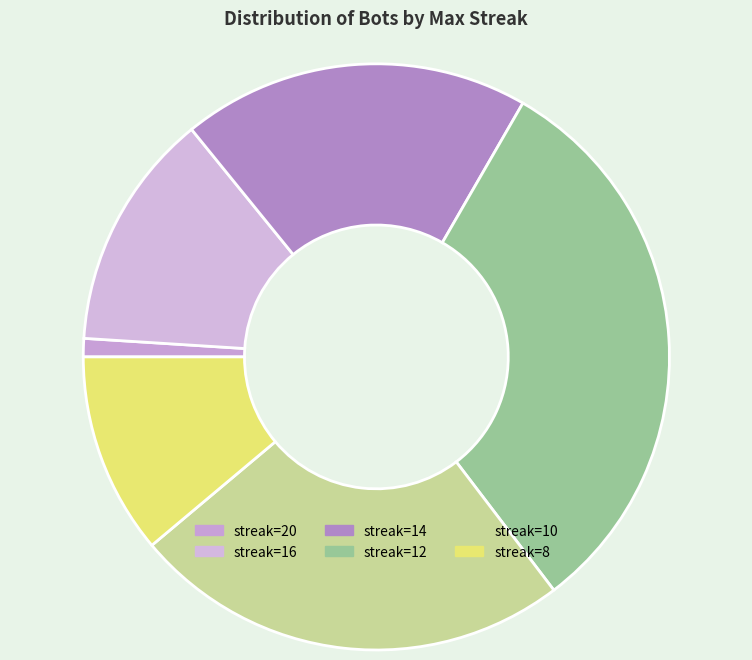

How many slices are in this pie chart?

6